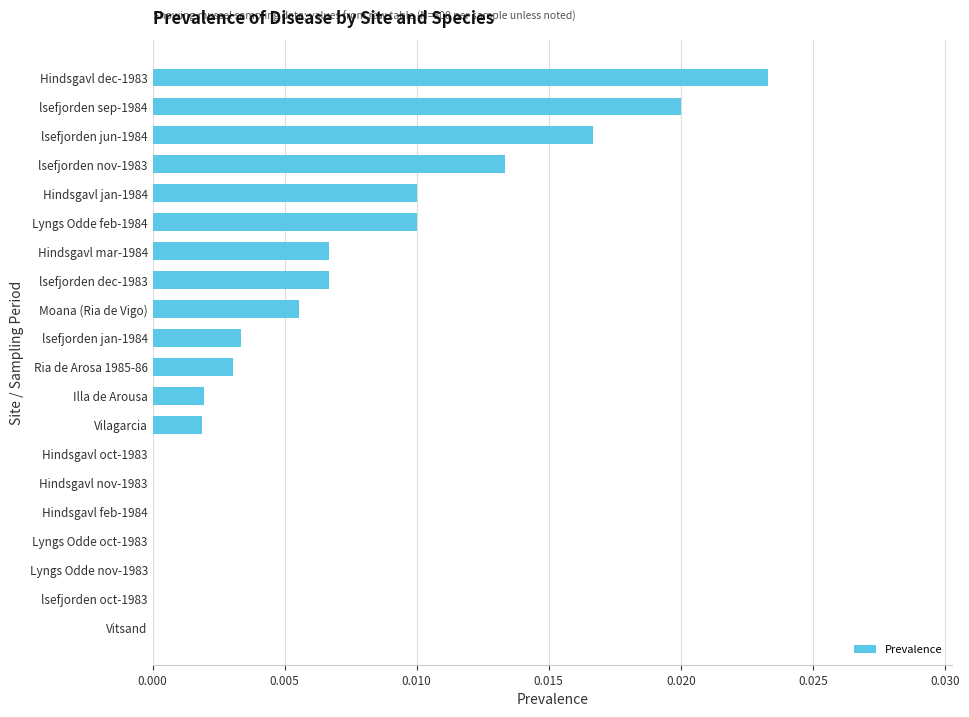

Which has a higher value, lsefjorden sep-1984 or Illa de Arousa?

lsefjorden sep-1984